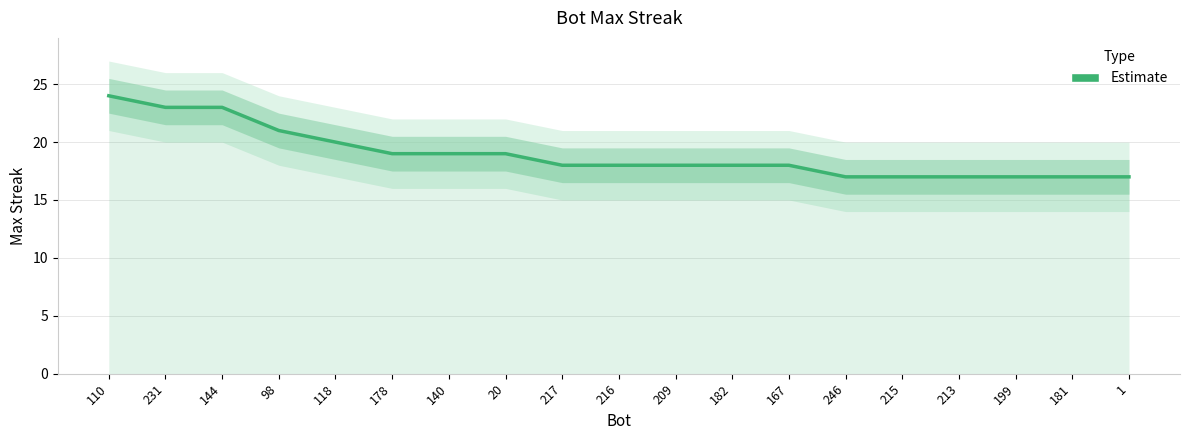

What is the difference between the values at 144 and 216?

5